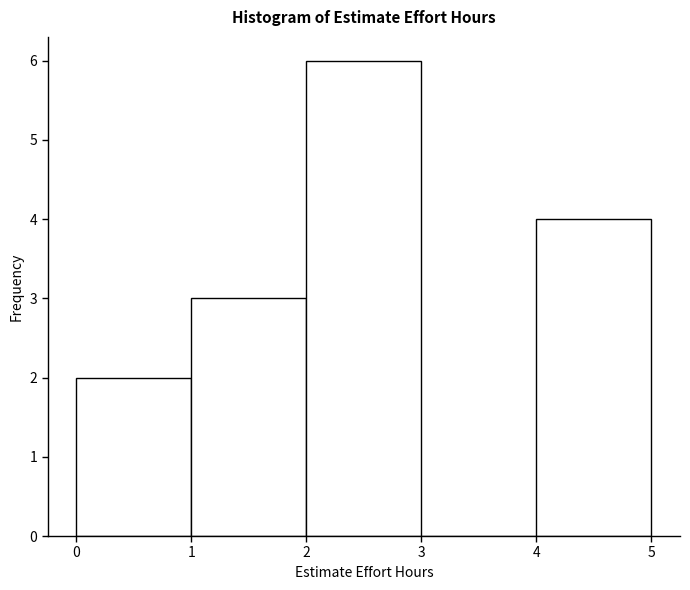

How tall is the bar that spans 0 to 1 on the x-axis? The values are not printed on the chart, so give them approximately, as read against the axis.

2